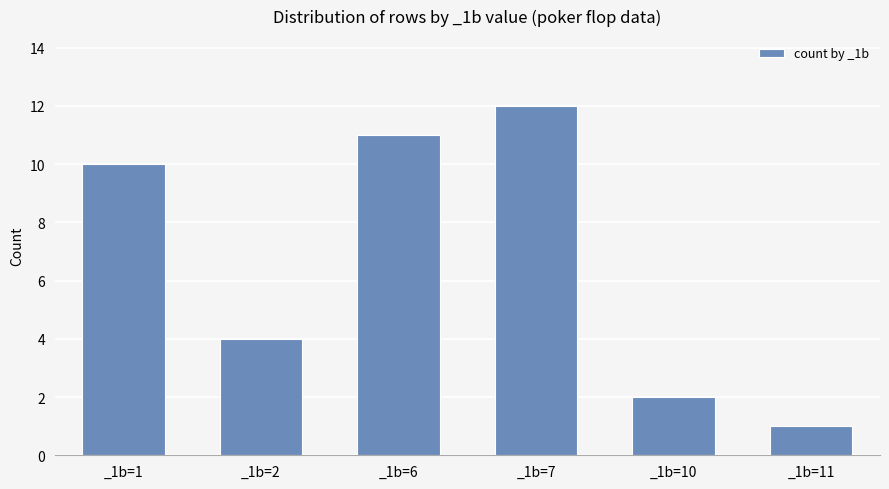

Reading left to right, list all the values displayed in this chart.

10	4	11	12	2	1